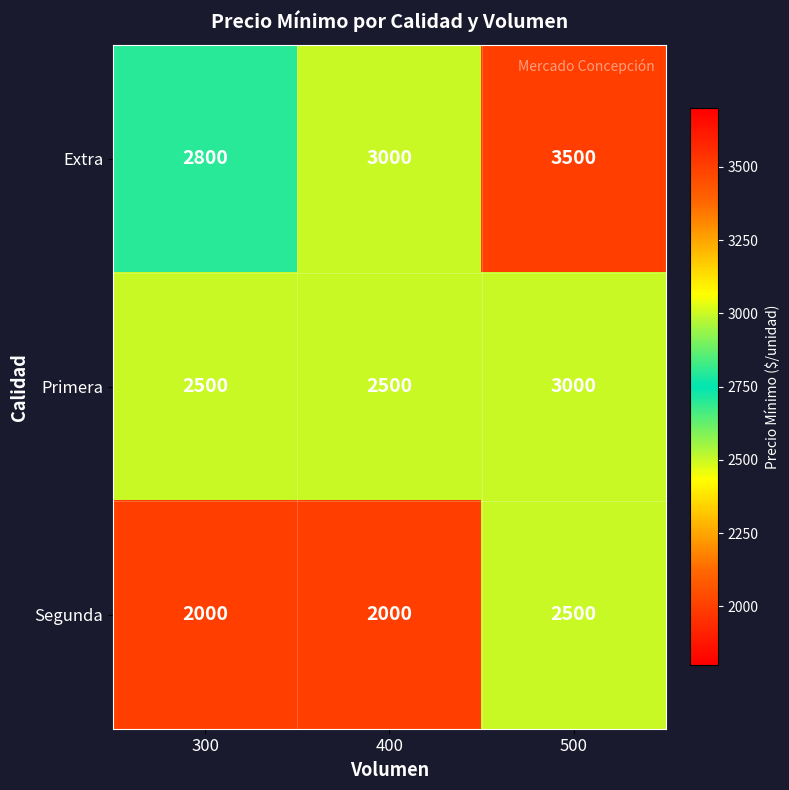

How many categories are shown in the chart?

3